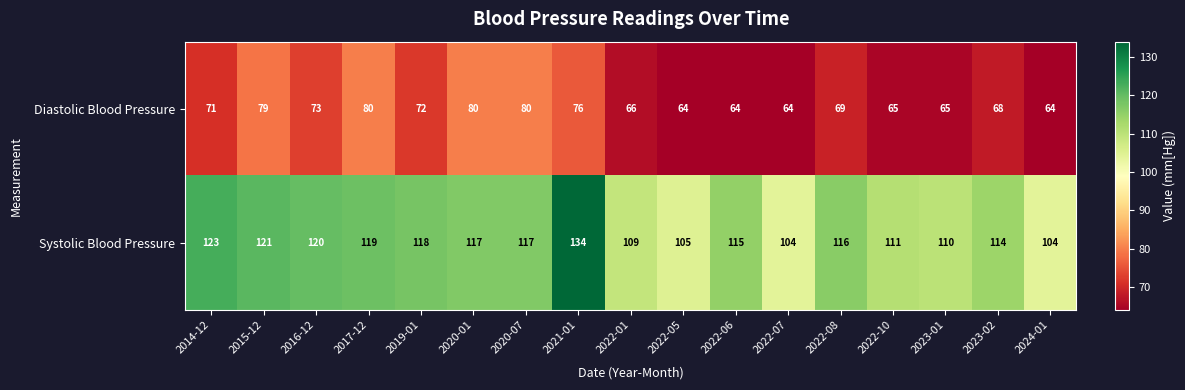

List the series in order of their overall mean, lowest first.

Diastolic Blood Pressure, Systolic Blood Pressure